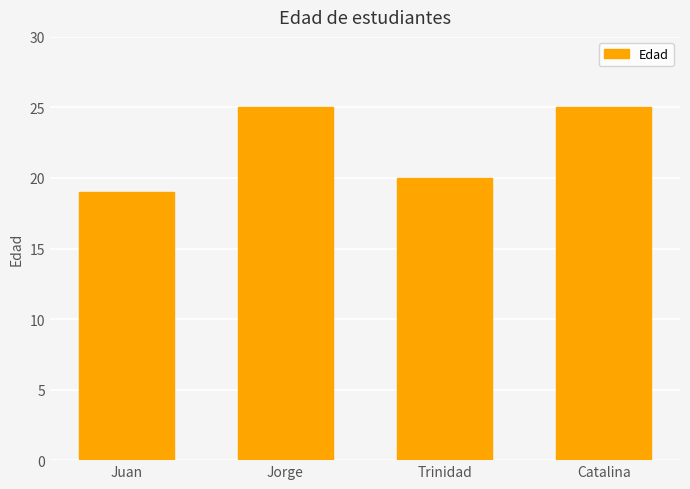

Reading left to right, list all the values displayed in this chart.

19	25	20	25